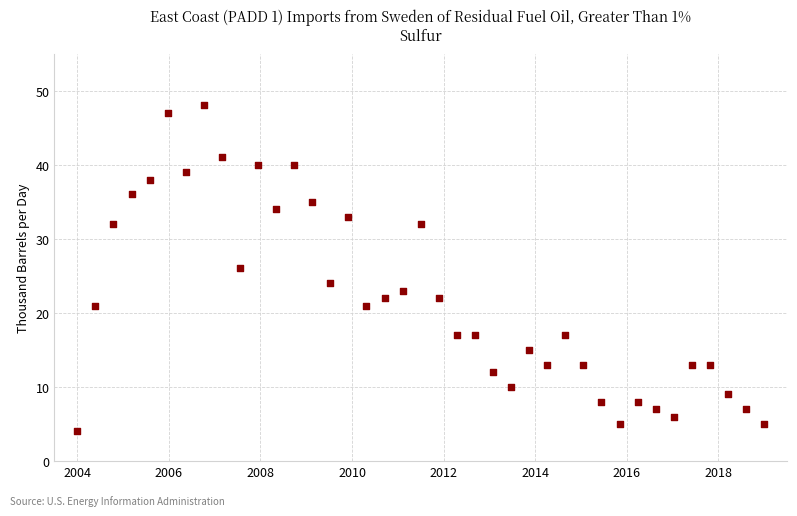

What is the range of Y values (max minus min)?

44